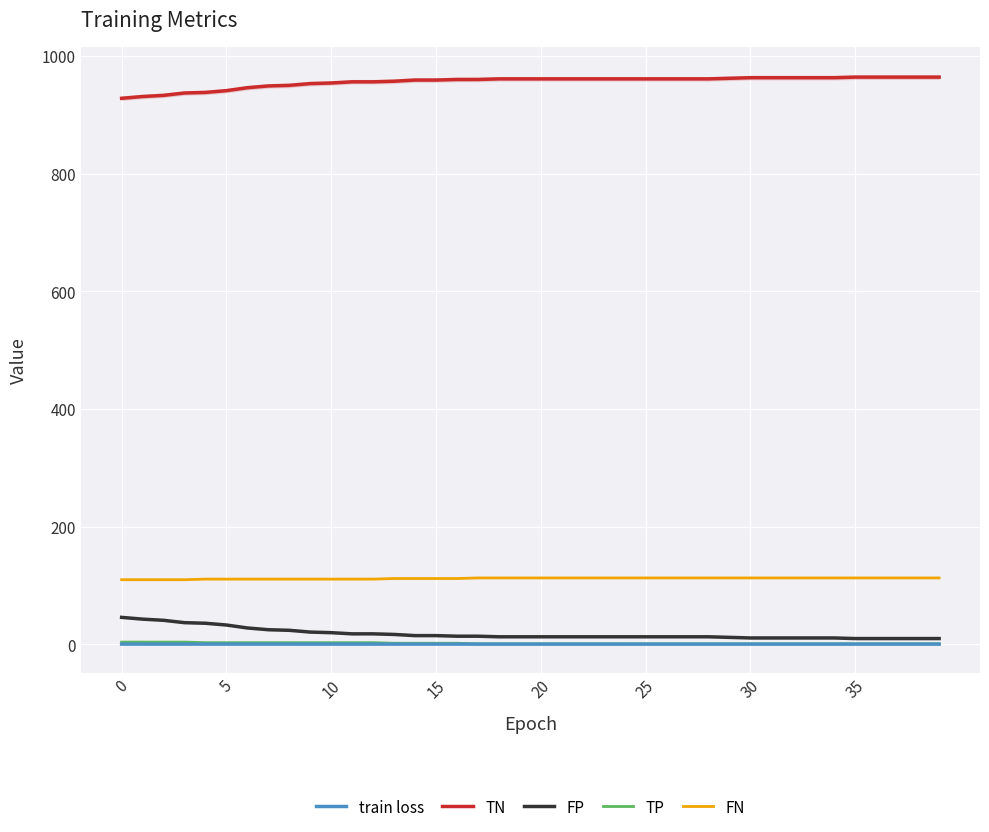

Reading left to right, list all the values displayed in this chart.

train loss: 0.6	0.6	0.6	0.6	0.6	0.6	0.6	0.6	0.6	0.6	0.6	0.6	0.6	0.6	0.6	0.6	0.6	0.6	0.6	0.6	0.6	0.6	0.6	0.6	0.6	0.6	0.6	0.6	0.6	0.6	0.6	0.6	0.6	0.6	0.6	0.6	0.6	0.6	0.6	0.6
TN: 928.0	931.0	933.0	937.0	938.0	941.0	946.0	949.0	950.0	953.0	954.0	956.0	956.0	957.0	959.0	959.0	960.0	960.0	961.0	961.0	961.0	961.0	961.0	961.0	961.0	961.0	961.0	961.0	961.0	962.0	963.0	963.0	963.0	963.0	963.0	964.0	964.0	964.0	964.0	964.0
FP: 46.0	43.0	41.0	37.0	36.0	33.0	28.0	25.0	24.0	21.0	20.0	18.0	18.0	17.0	15.0	15.0	14.0	14.0	13.0	13.0	13.0	13.0	13.0	13.0	13.0	13.0	13.0	13.0	13.0	12.0	11.0	11.0	11.0	11.0	11.0	10.0	10.0	10.0	10.0	10.0
TP: 4.0	4.0	4.0	4.0	3.0	3.0	3.0	3.0	3.0	3.0	3.0	3.0	3.0	2.0	2.0	2.0	2.0	1.0	1.0	1.0	1.0	1.0	1.0	1.0	1.0	1.0	1.0	1.0	1.0	1.0	1.0	1.0	1.0	1.0	1.0	1.0	1.0	1.0	1.0	1.0
FN: 110.0	110.0	110.0	110.0	111.0	111.0	111.0	111.0	111.0	111.0	111.0	111.0	111.0	112.0	112.0	112.0	112.0	113.0	113.0	113.0	113.0	113.0	113.0	113.0	113.0	113.0	113.0	113.0	113.0	113.0	113.0	113.0	113.0	113.0	113.0	113.0	113.0	113.0	113.0	113.0